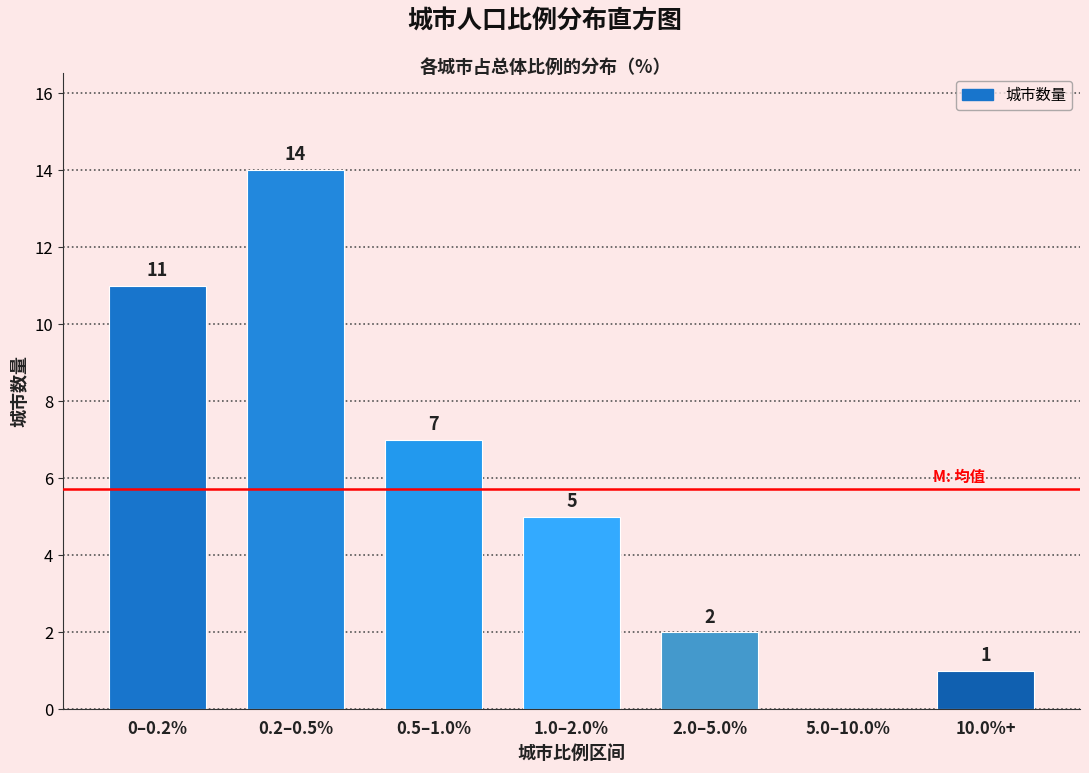

Reading right to left, what are all the values shown in this chart?

10.0%+=1	5.0–10.0%=0	2.0–5.0%=2	1.0–2.0%=5	0.5–1.0%=7	0.2–0.5%=14	0–0.2%=11